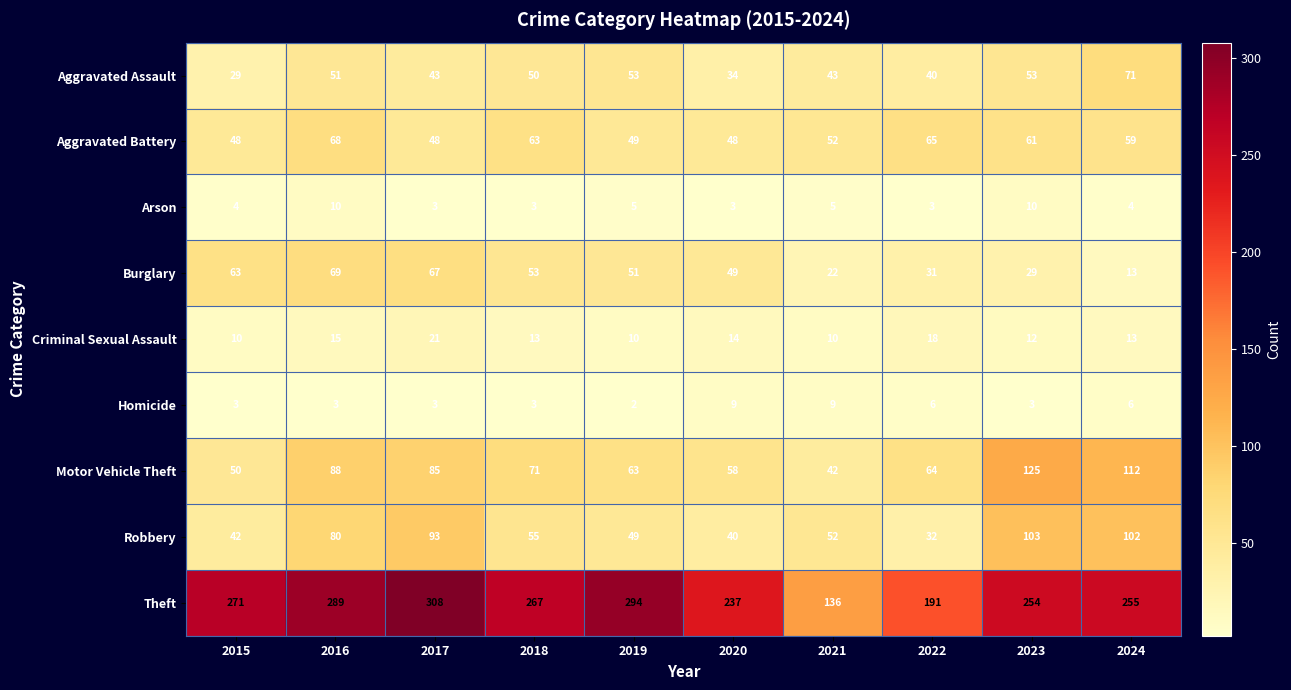

What is the maximum value shown in the chart?

308